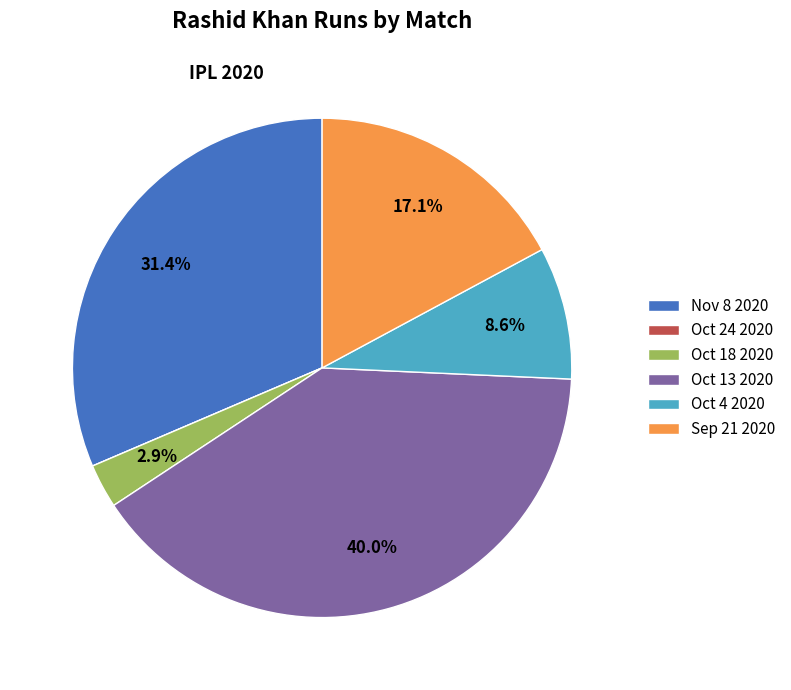

What percentage do Nov 8 2020 and Oct 18 2020 together represent?

34.3%